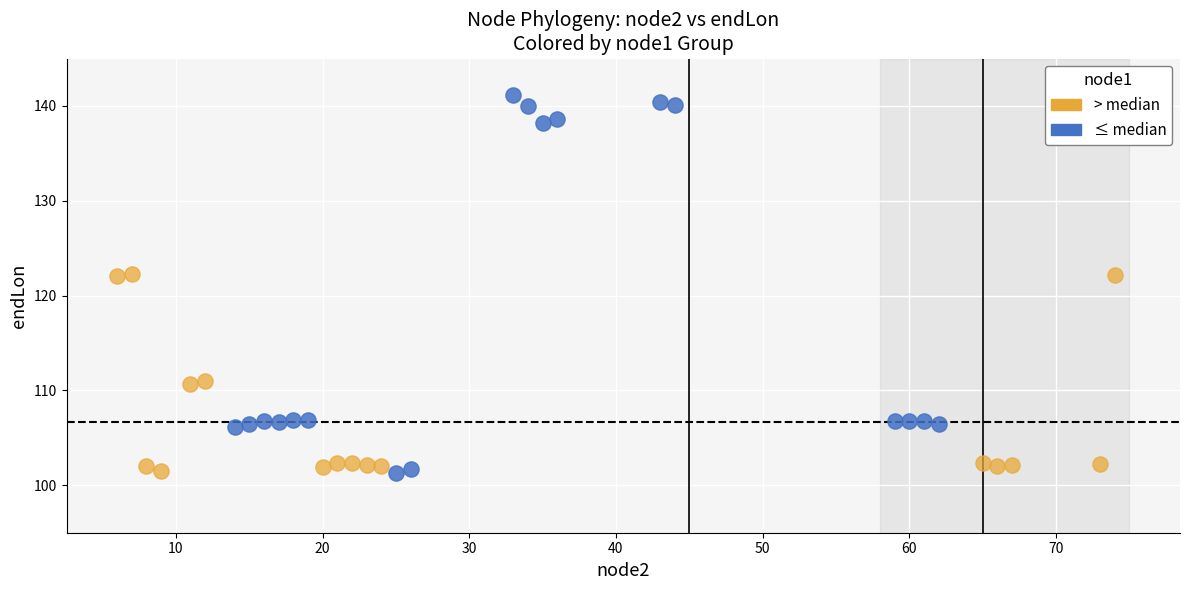

Which series contains the highest Y value?

≤ median